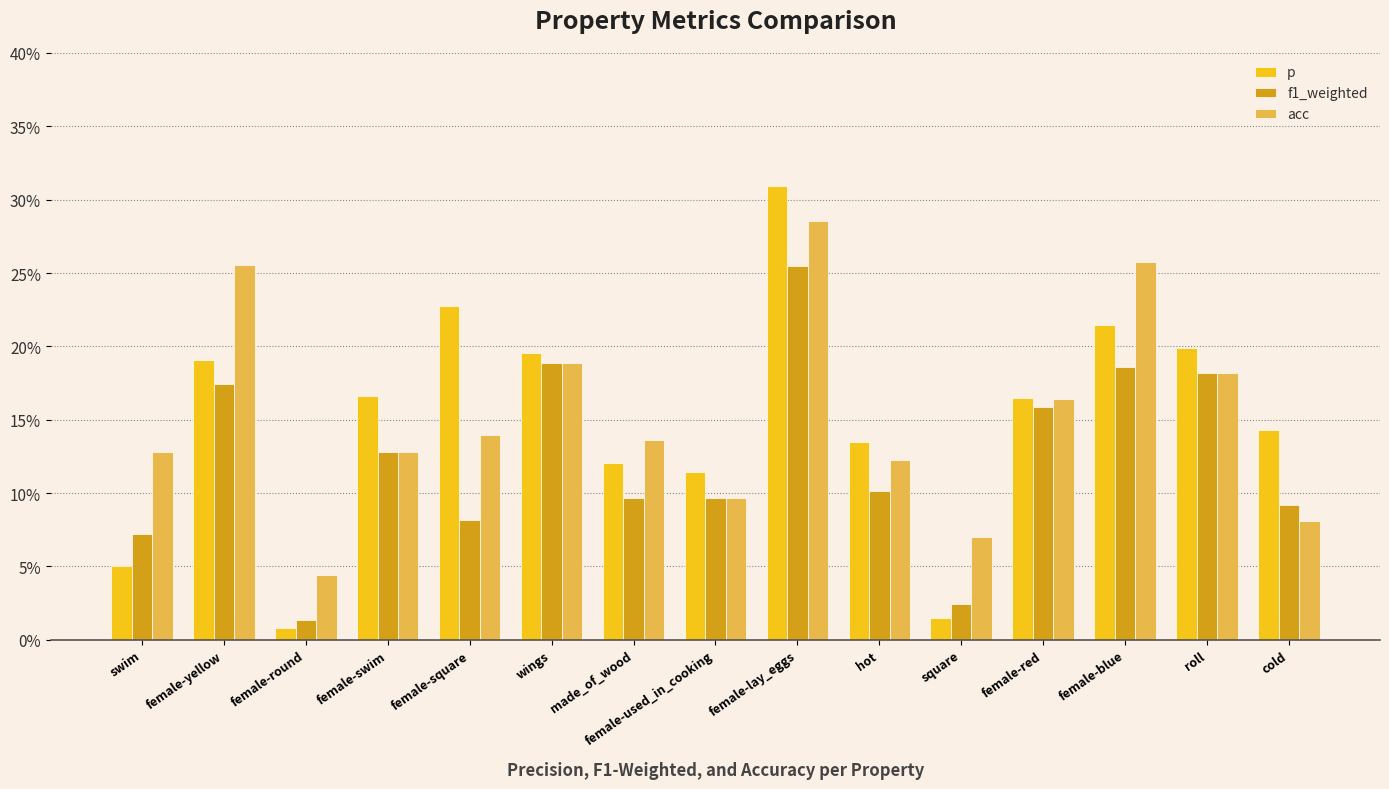

Reading right to left, what are all the values shown in this chart?

p: 0.1	0.2	0.2	0.2	0.0	0.1	0.3	0.1	0.1	0.2	0.2	0.2	0.0	0.2	0.1
f1_weighted: 0.1	0.2	0.2	0.2	0.0	0.1	0.3	0.1	0.1	0.2	0.1	0.1	0.0	0.2	0.1
acc: 0.1	0.2	0.3	0.2	0.1	0.1	0.3	0.1	0.1	0.2	0.1	0.1	0.0	0.3	0.1